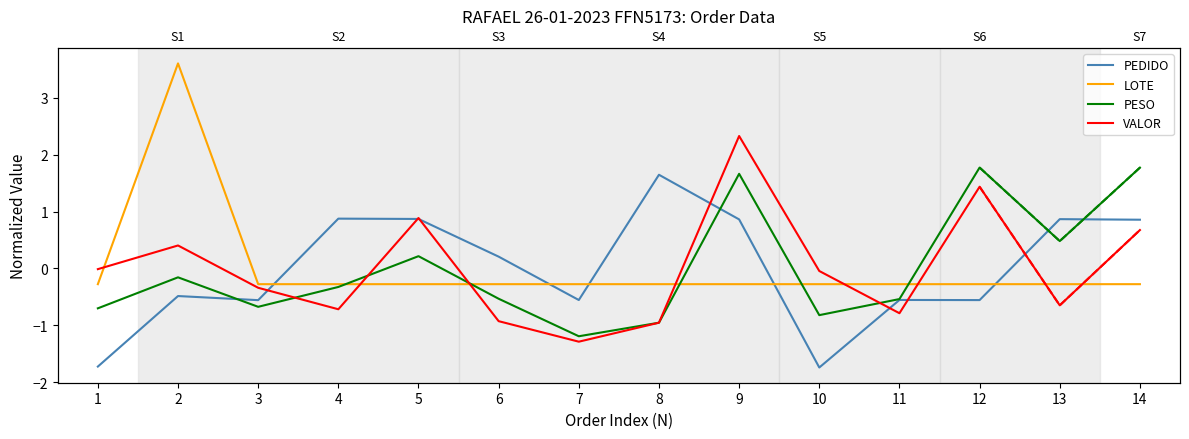

How many categories are shown in the chart?

14